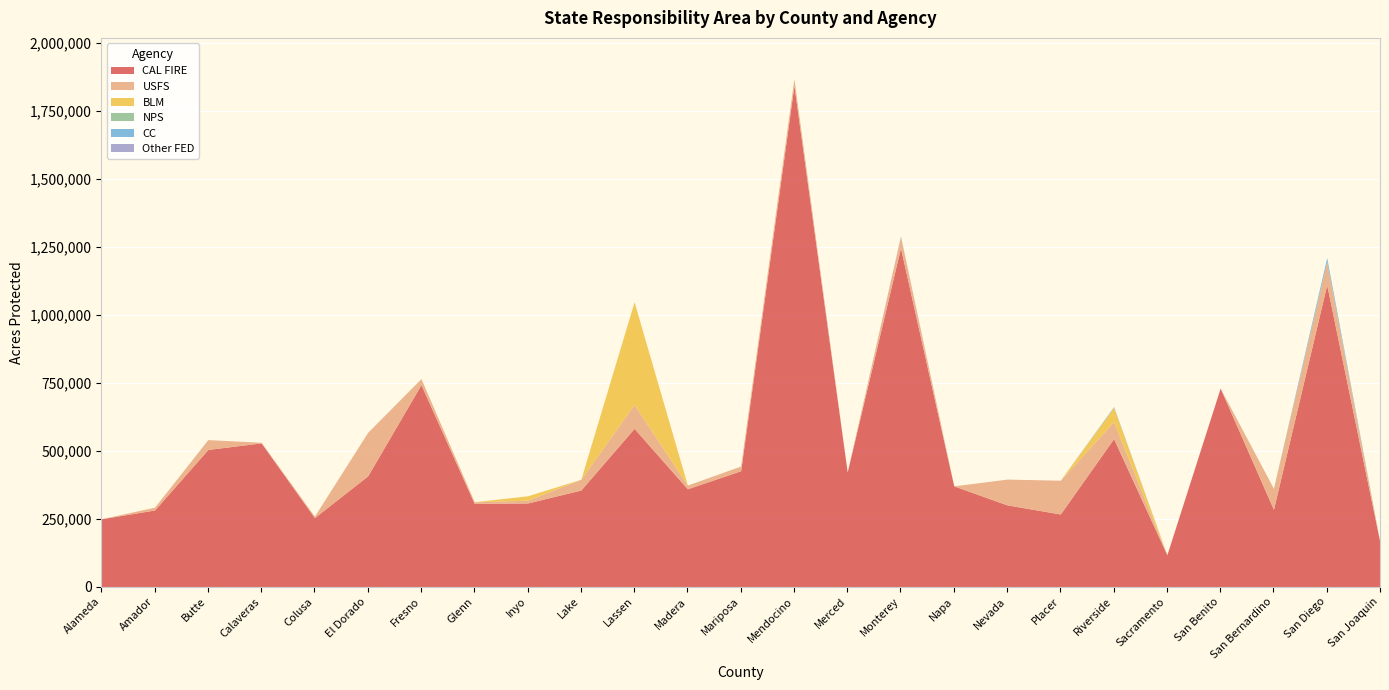

Rank the series by their maximum value, from highest to lowest.

CAL FIRE, BLM, USFS, CC, Other FED, NPS